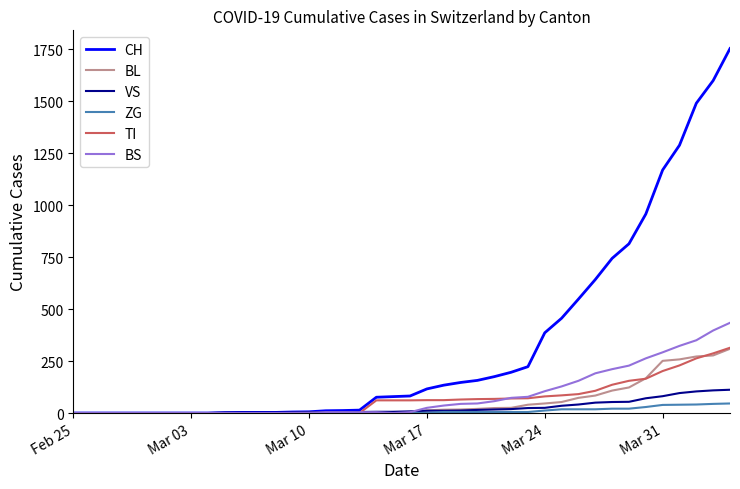

Which series has the largest total across all categories?

CH